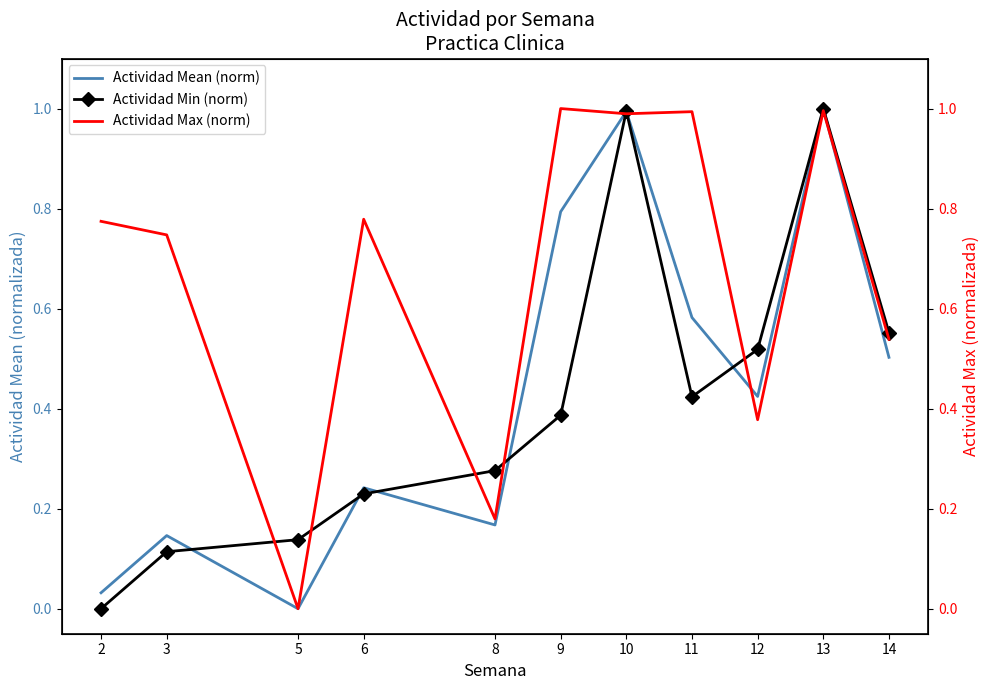

At which category does the chart reach its peak across all series?

13